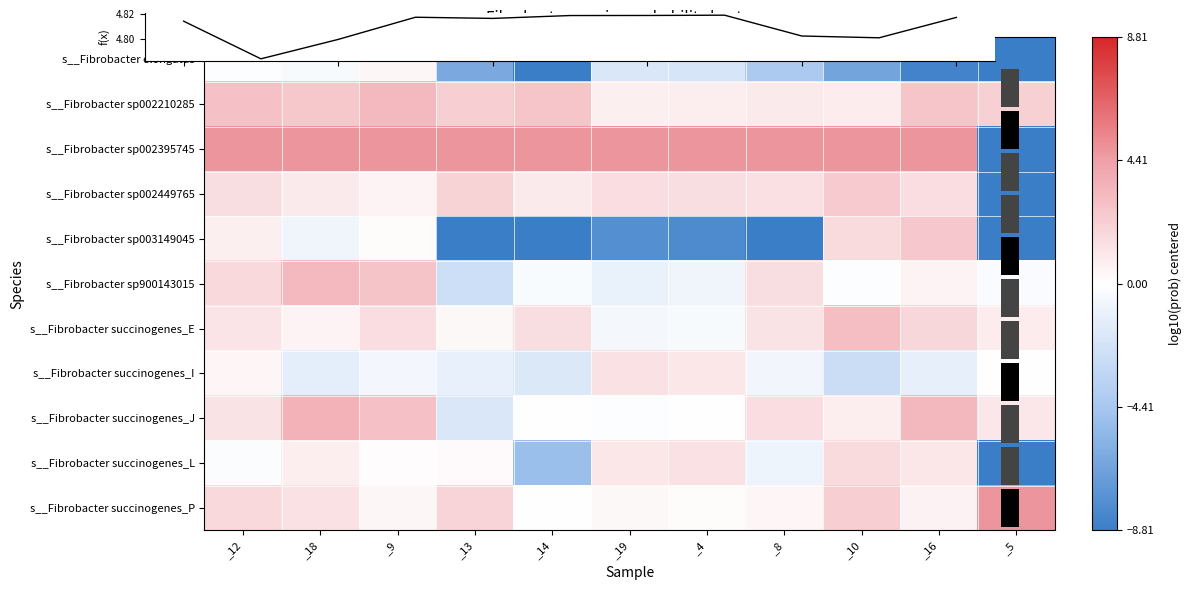

Count the number of categories in the chart.

11